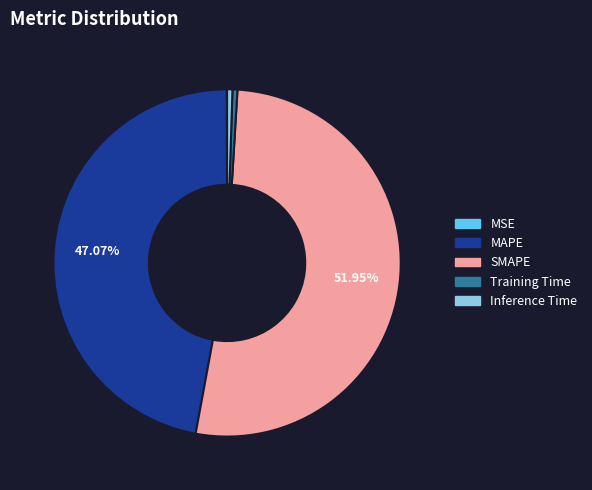

Between Inference Time and MAPE, which is larger?

MAPE